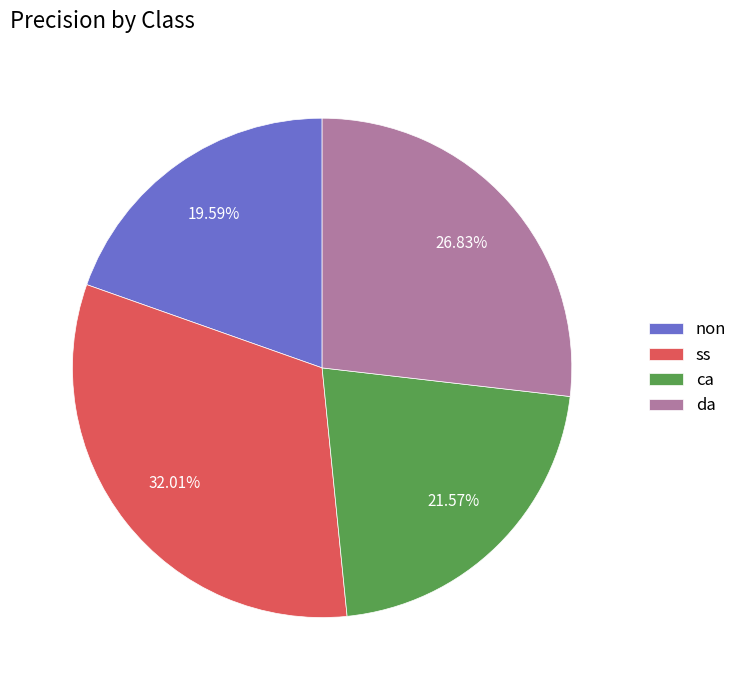

What percentage is the ss slice, to the nearest percent?

32%